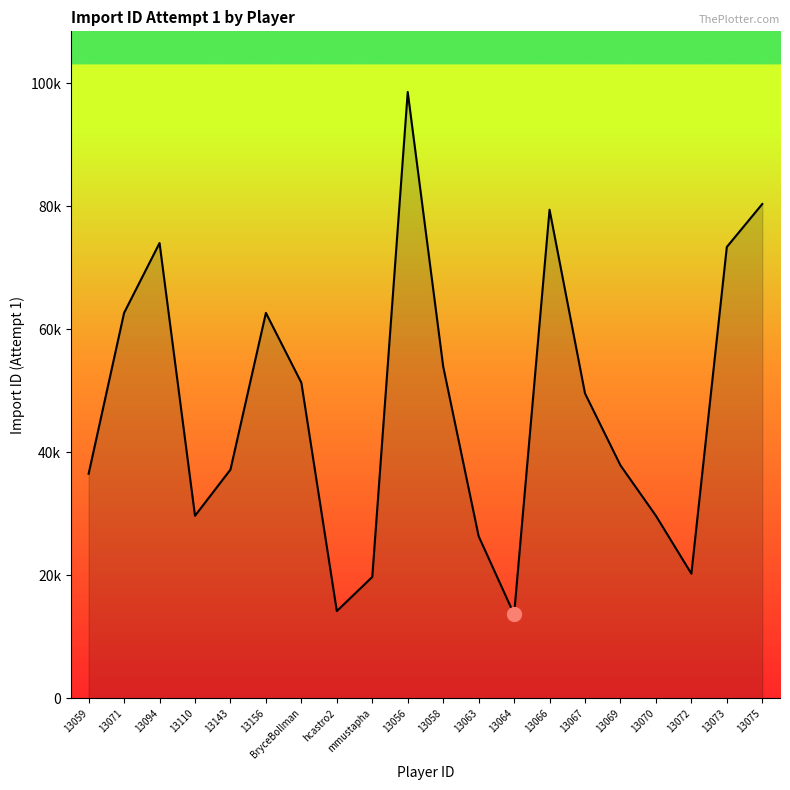

Where does the data first go above 49589?

13071